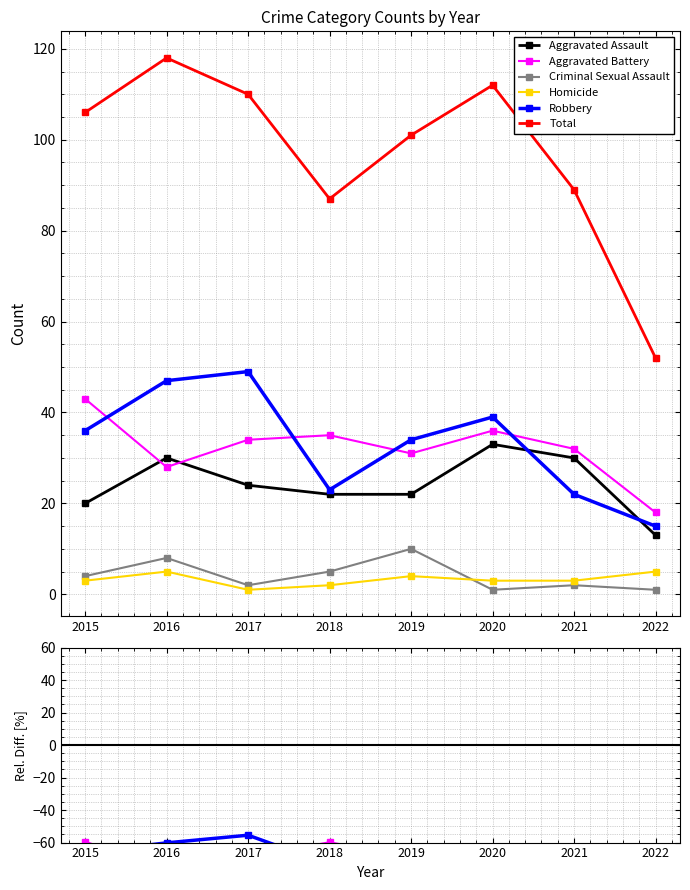

Between which two adjacent categories do Criminal Sexual Assault and Homicide first intersect?

2019 and 2020